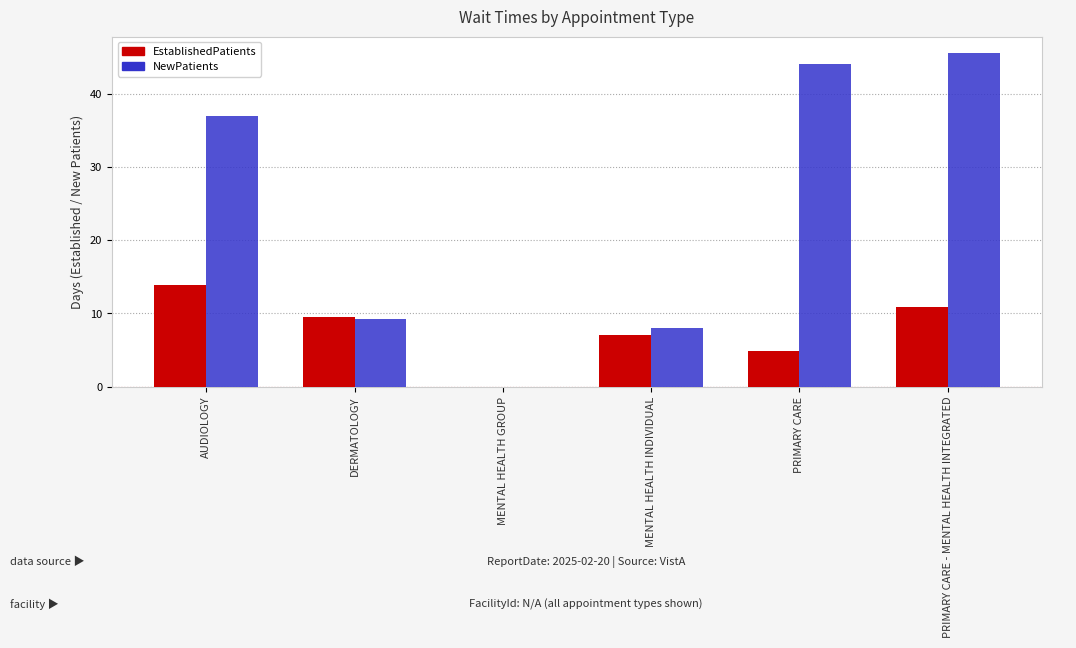

Reading left to right, what are all the values shown in this chart?

EstablishedPatients: 13.9	9.5	0.0	7.1	4.9	10.9
NewPatients: 37.0	9.2	0.0	8.0	44.1	45.5